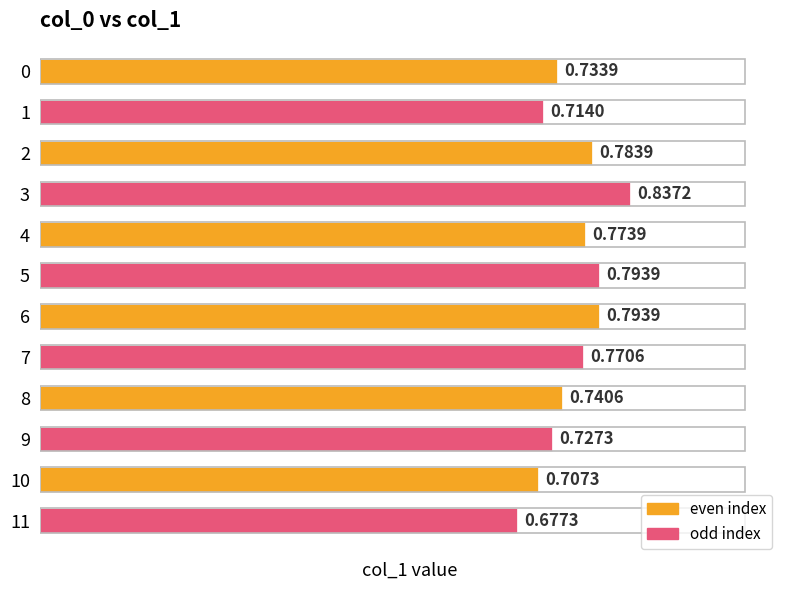

Which has a higher value, 3 or 9?

3